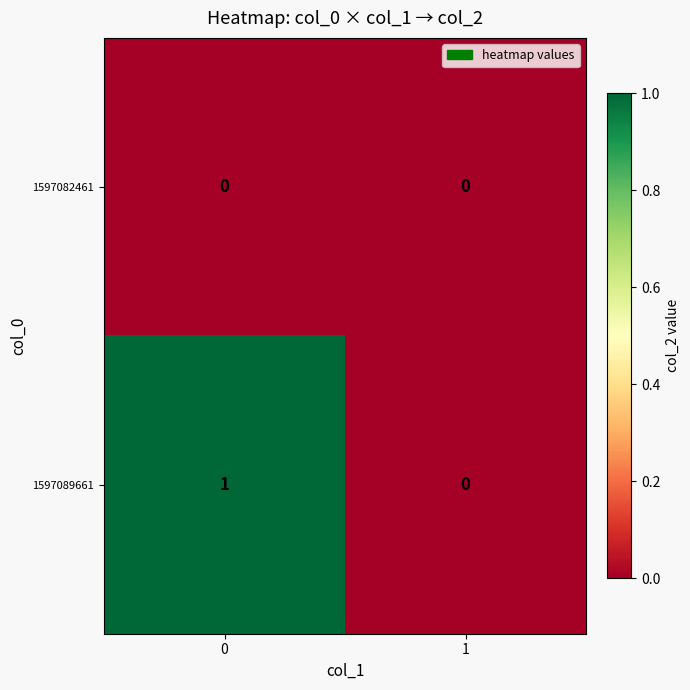

Which series has the largest range (max minus min)?

1597089661